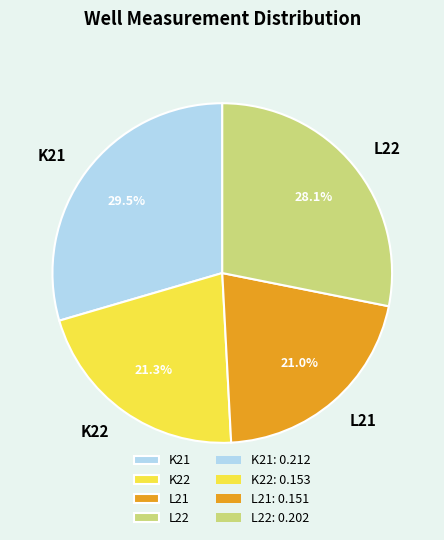

Combined, do K22 and L21 account for over 50%?

No